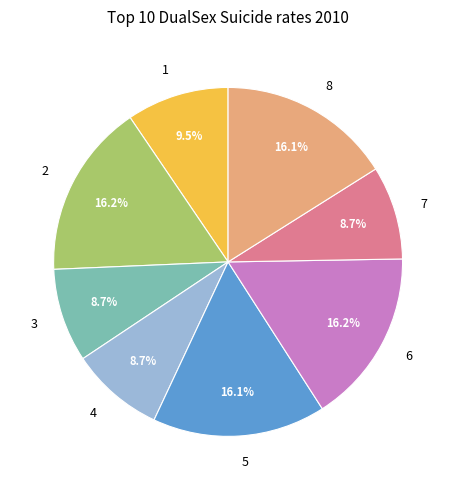

What portion of the pie excludes 6?

83.8%